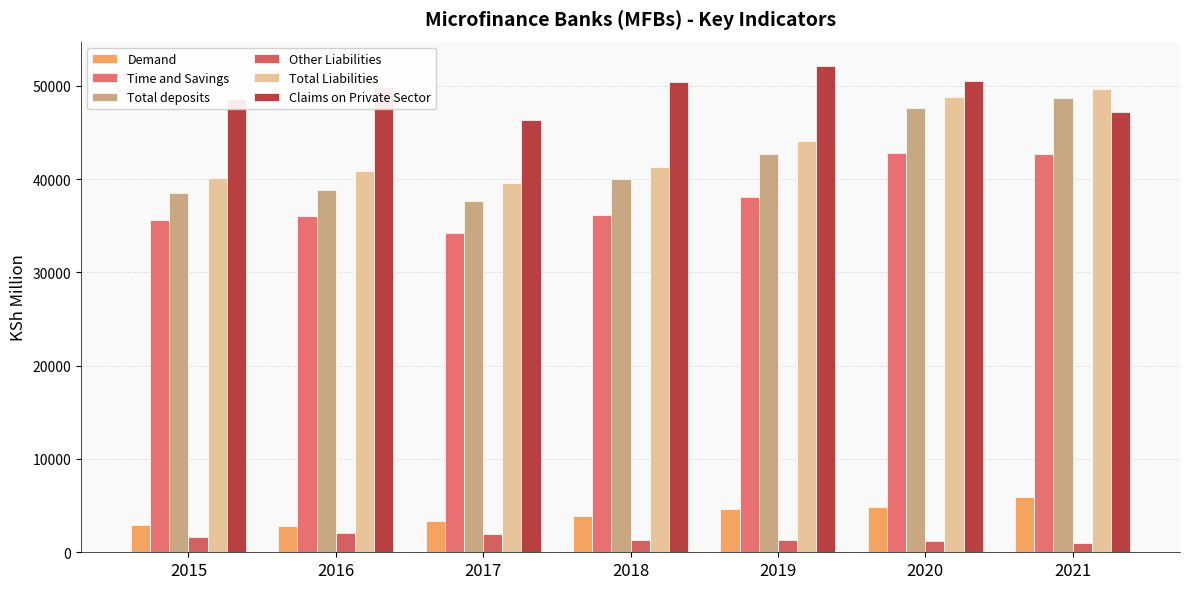

What is the lowest value of the Time and Savings series?

34230